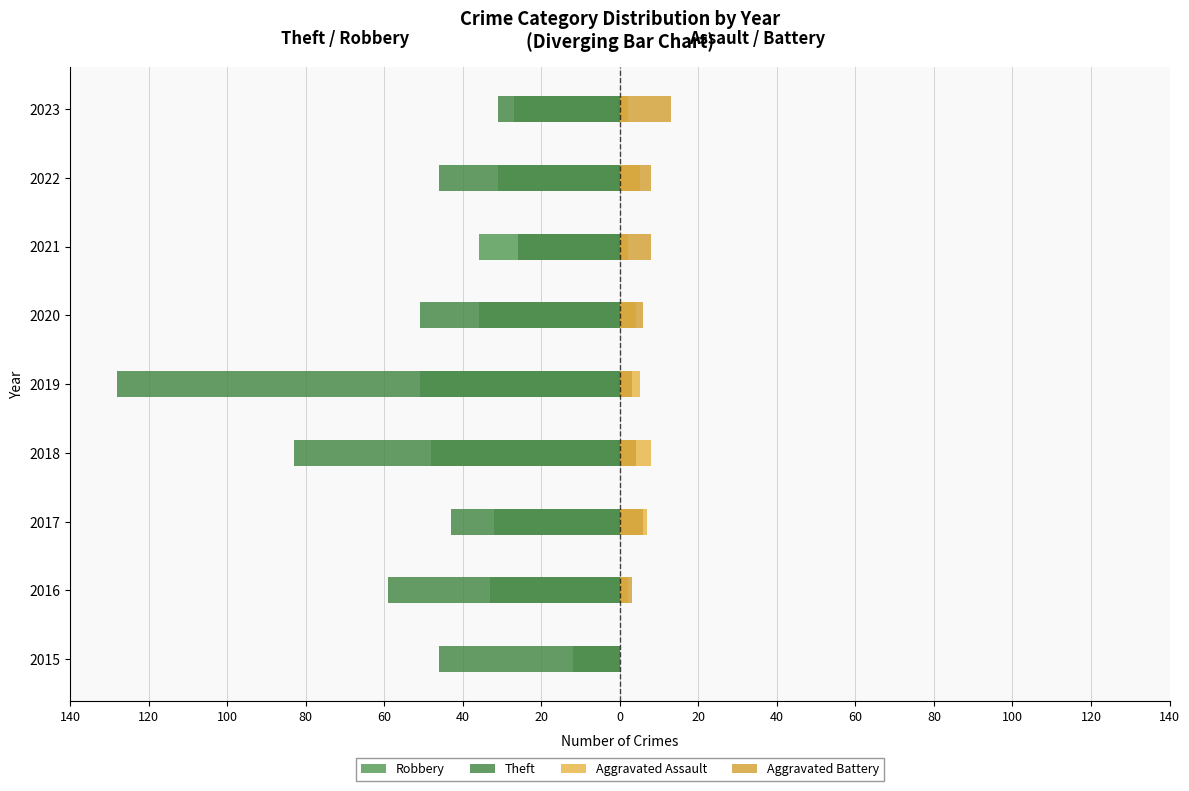

Which series changed the most between 2019 and 2023?

Theft